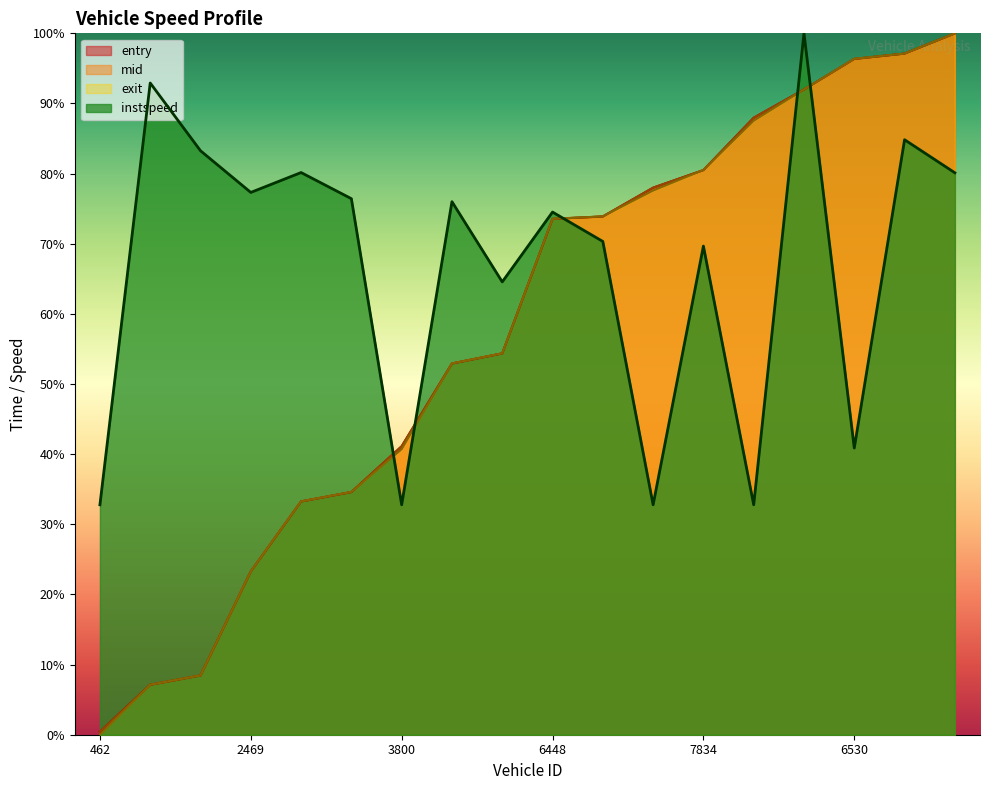

Read the entry value at 3821.

34.6